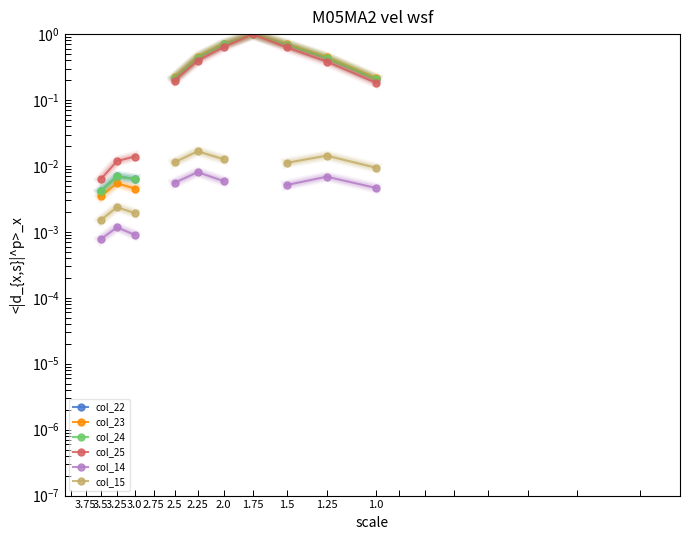

List the series in order of their peak value, lowest first.

col_14, col_15, col_22, col_23, col_24, col_25